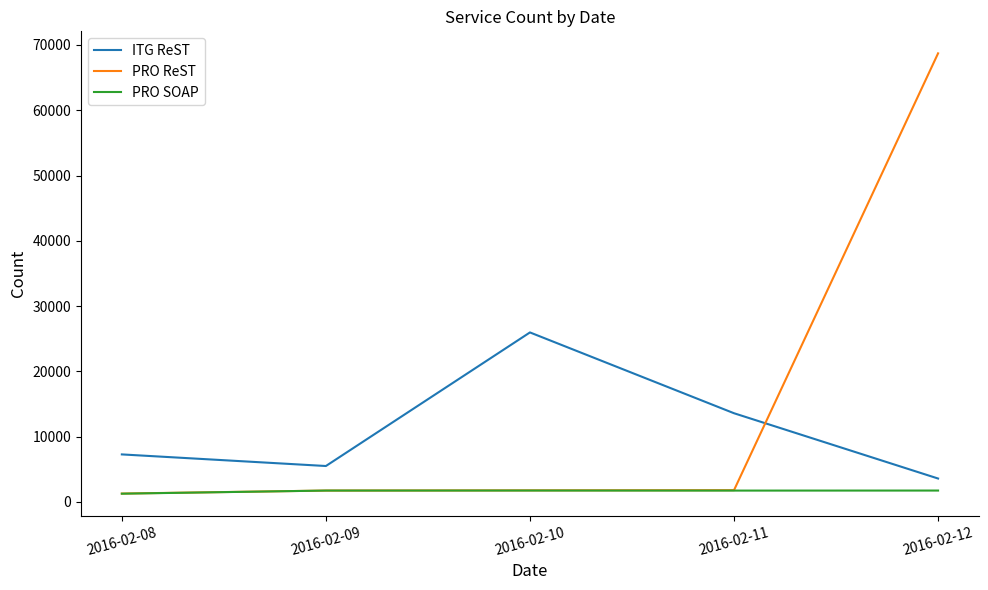

Which category has the highest value in the PRO ReST series?

2016-02-12